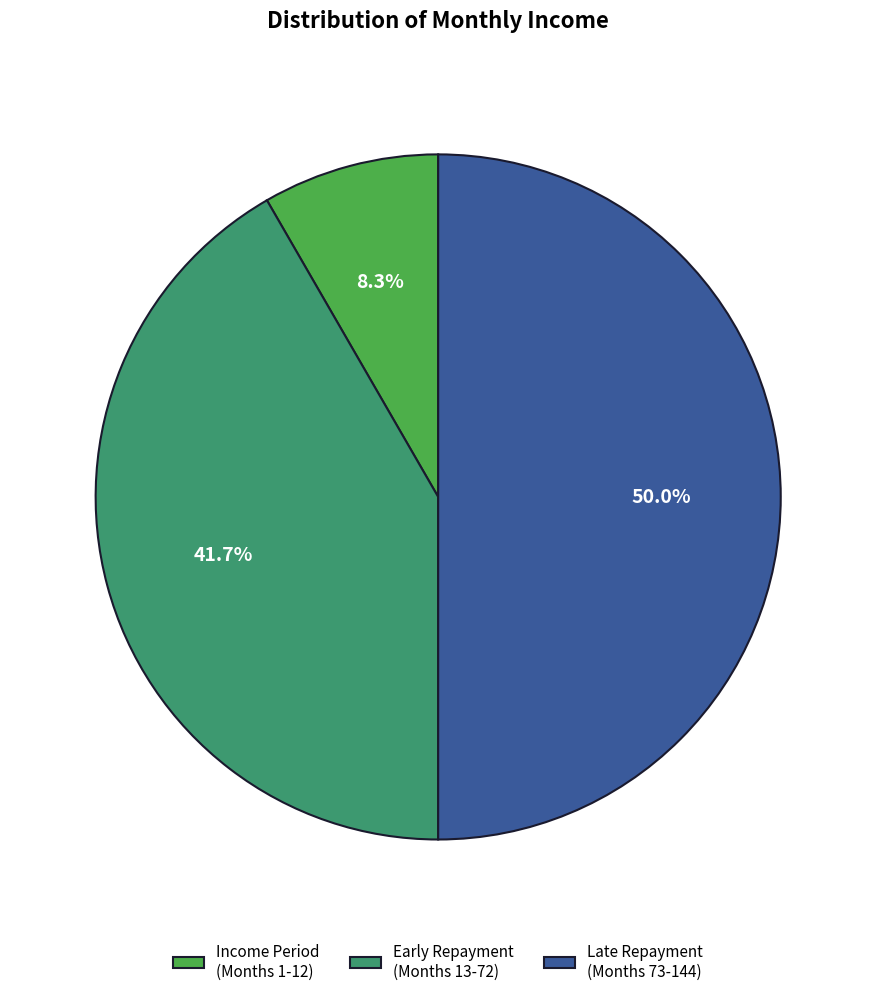

Count the number of slices in the pie.

3